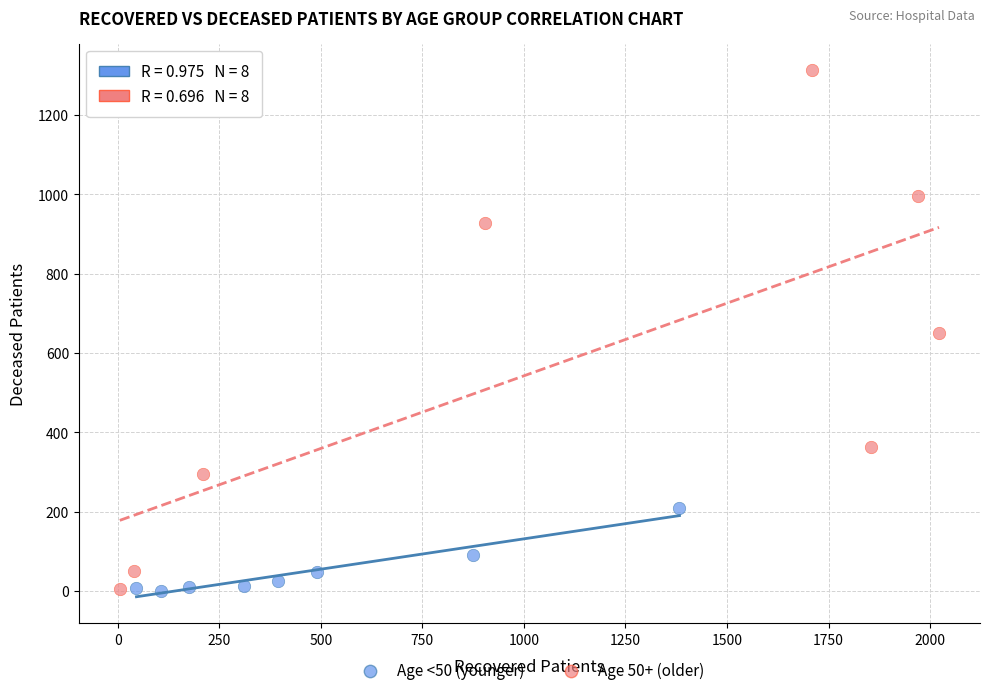

Which series has the widest spread of Y values?

Age 50+ (older)